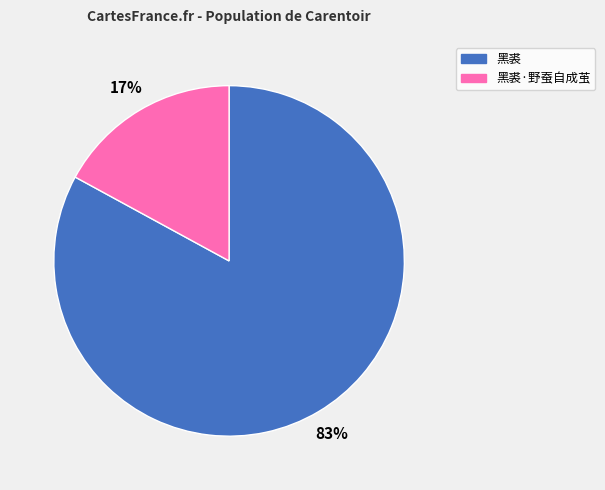

Is there a majority slice in this chart?

Yes